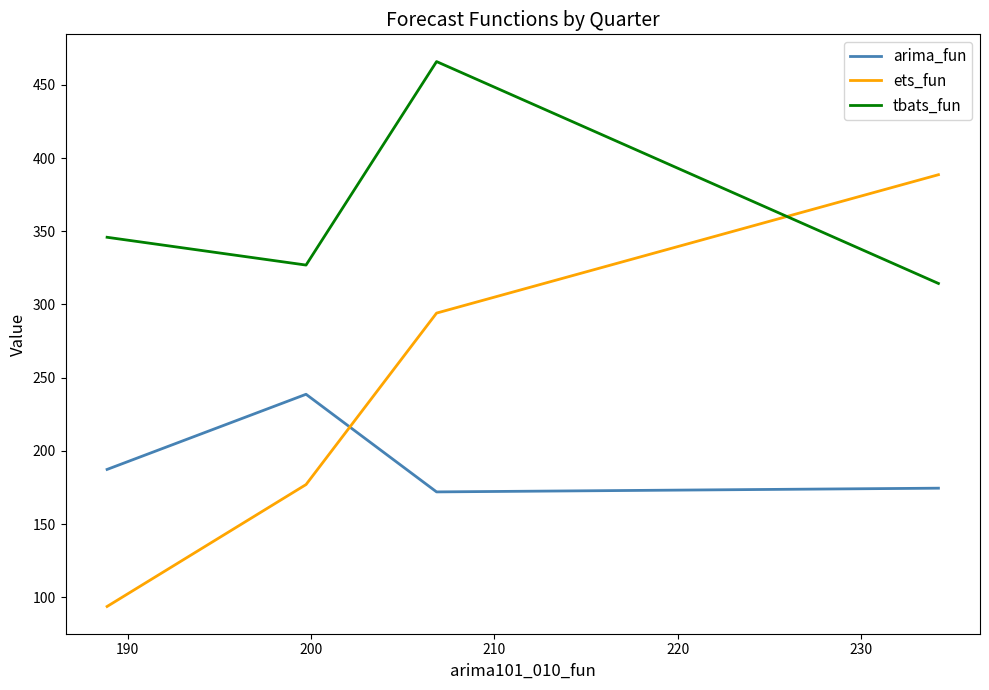

Which series has the largest range (max minus min)?

ets_fun